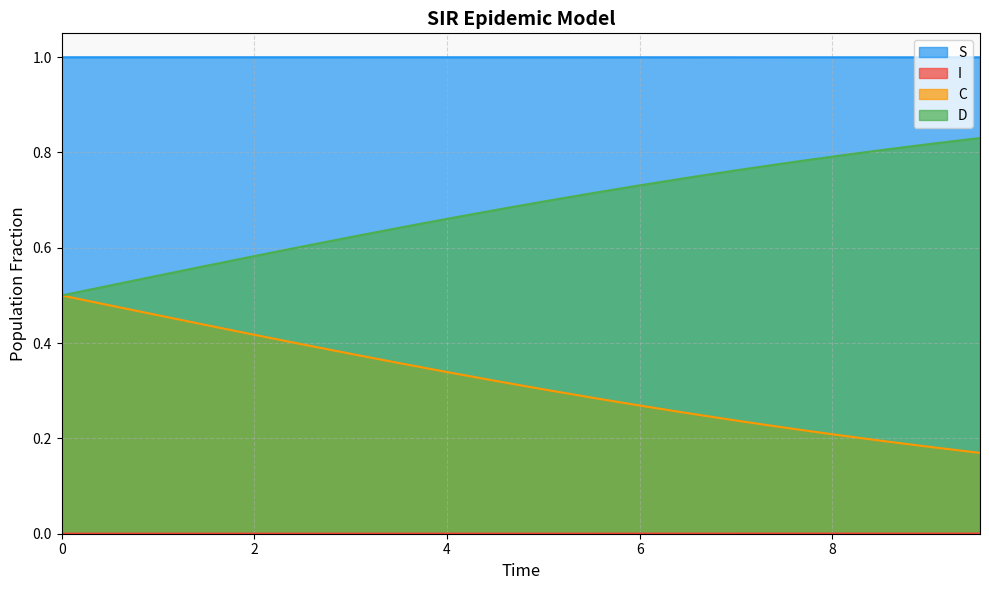

How many lines are shown in the chart?

4